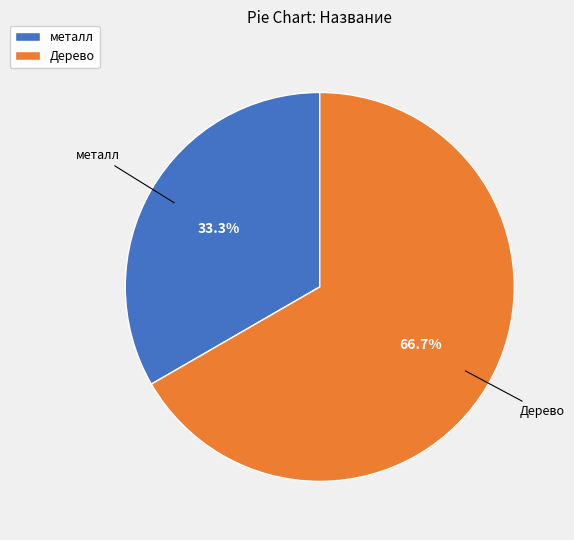

How many slices are in this pie chart?

2